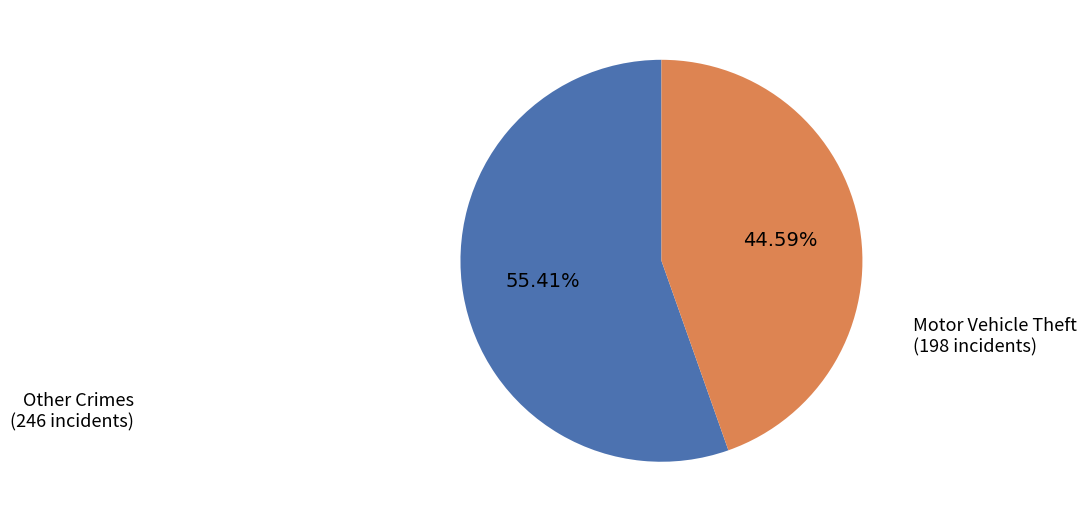

Is there any slice that represents more than half of the pie?

Yes